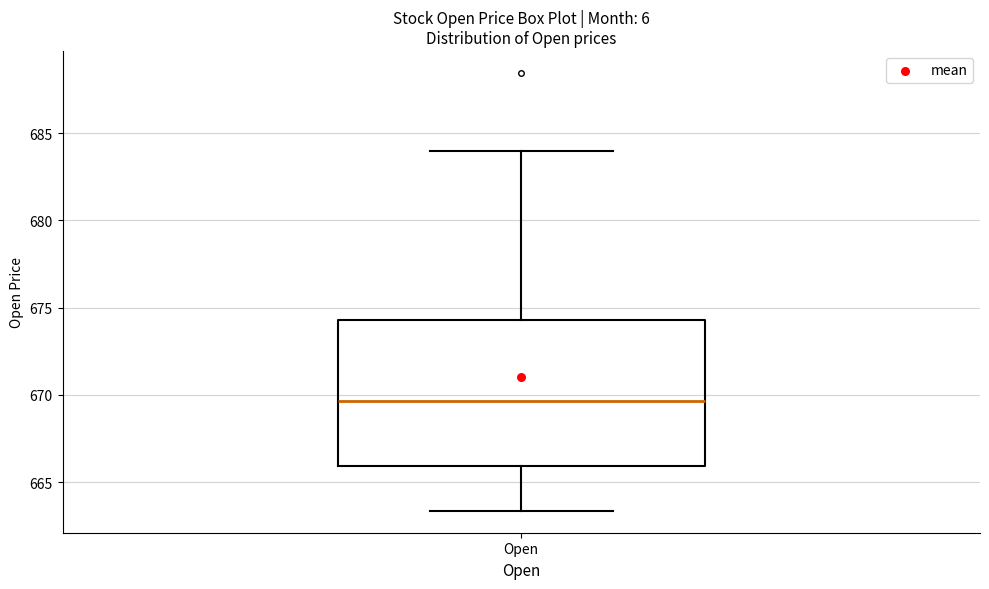

Transcribe this box plot: give where the median line is, the range the box spans, and where the two whiskers end, as read against the y-axis. The values are not printed on the chart, so give them approximately, as read against the axis.

median 669.5, box 666.0 to 674.5, whiskers 663.5 to 684.0